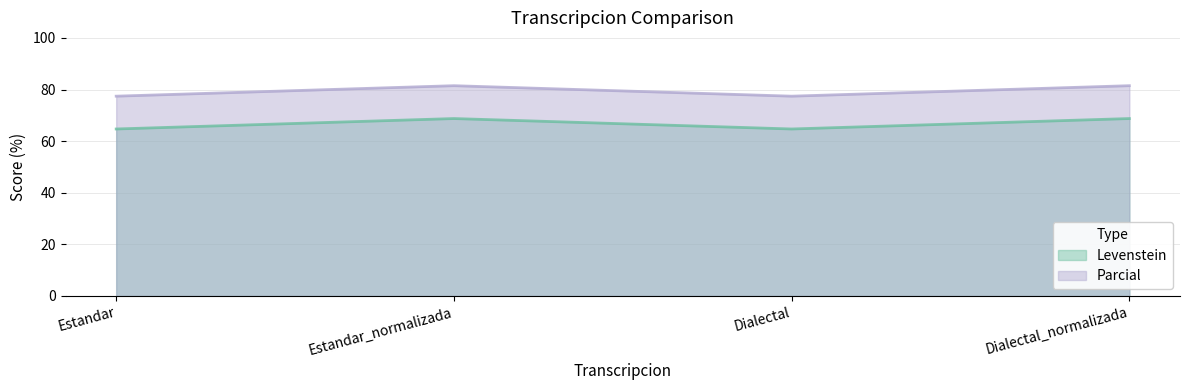

What is the maximum value for Parcial?

81.5